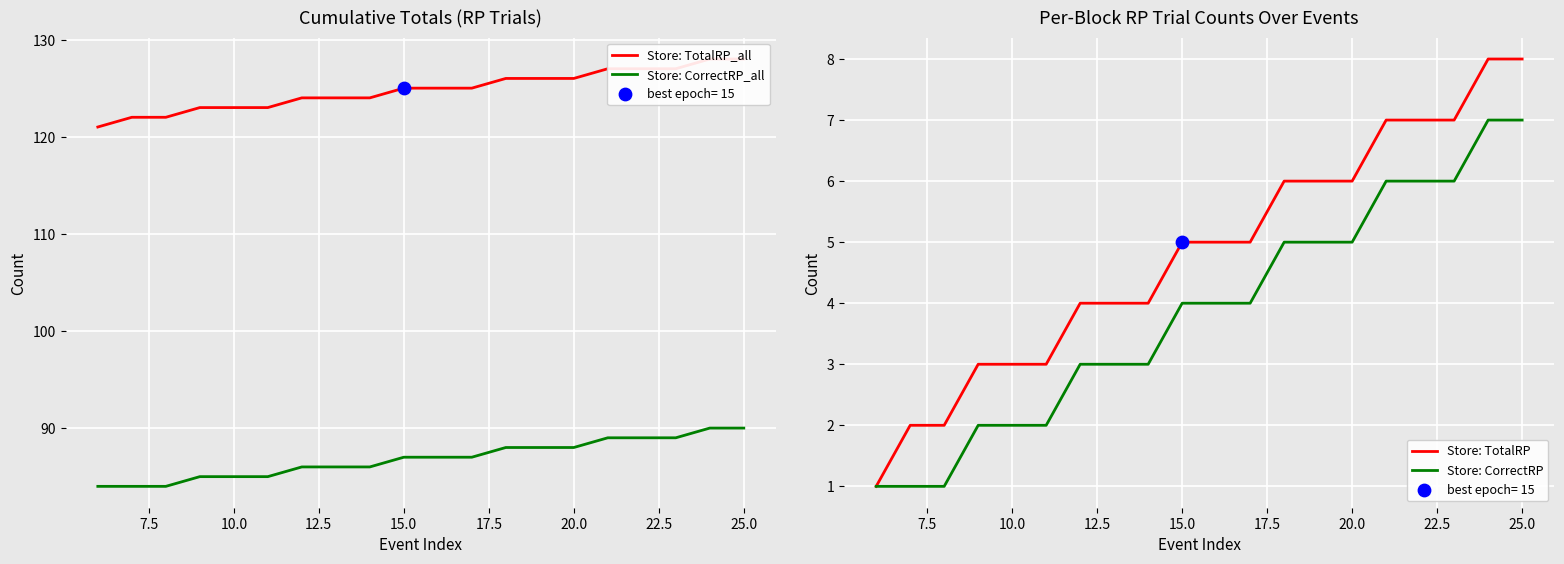

What are all the series names shown in the legend?

Store: TotalRP_all, Store: CorrectRP_all, Store: TotalRP, Store: CorrectRP